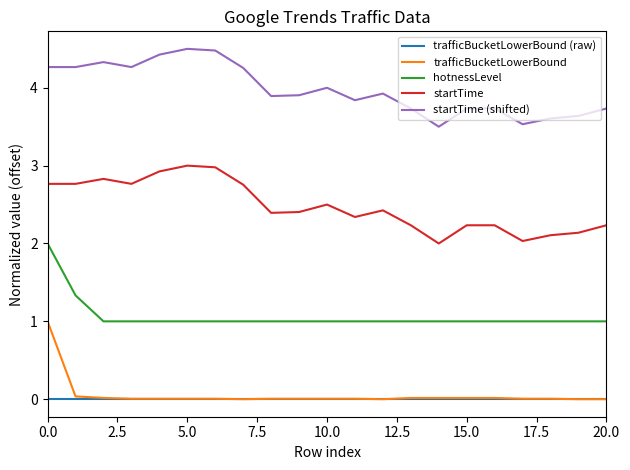

What is the greatest value displayed?

4.5